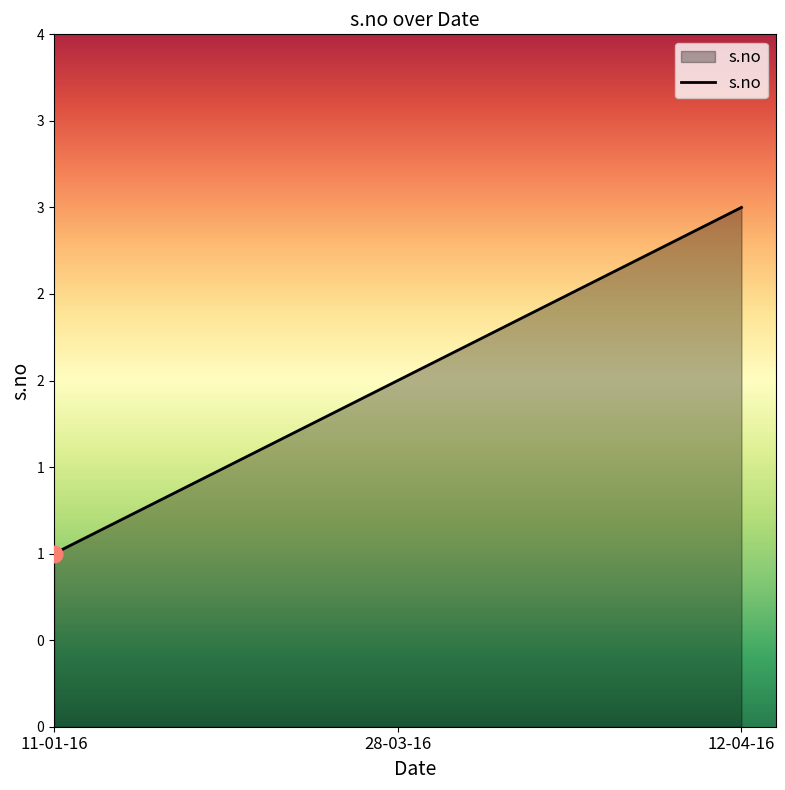

Which category has the lowest value across all series?

11-01-16